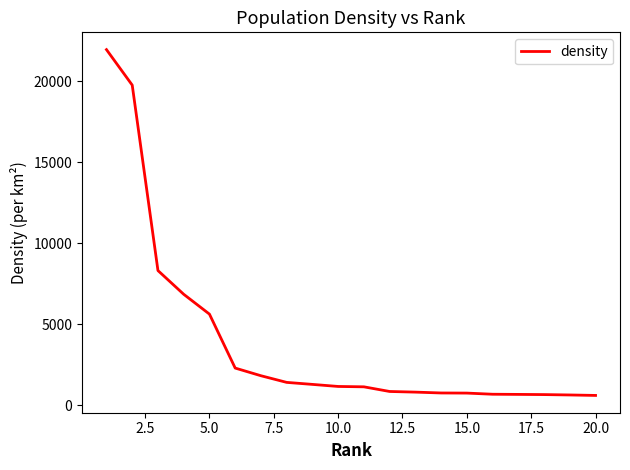

What is the difference between the maximum and minimum values?

21350.9